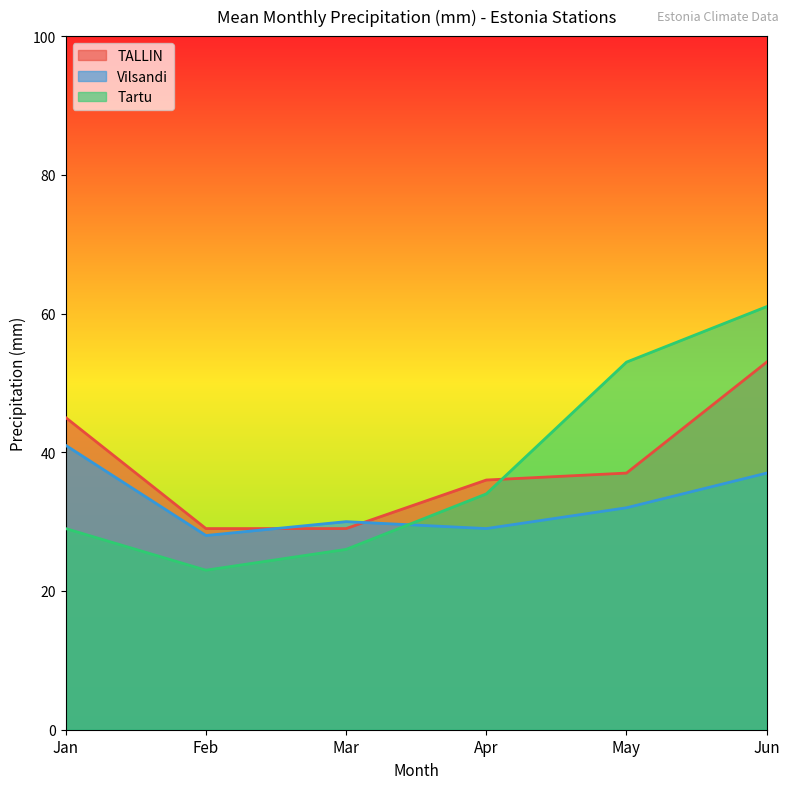

What is the total value across all series at Apr?

99